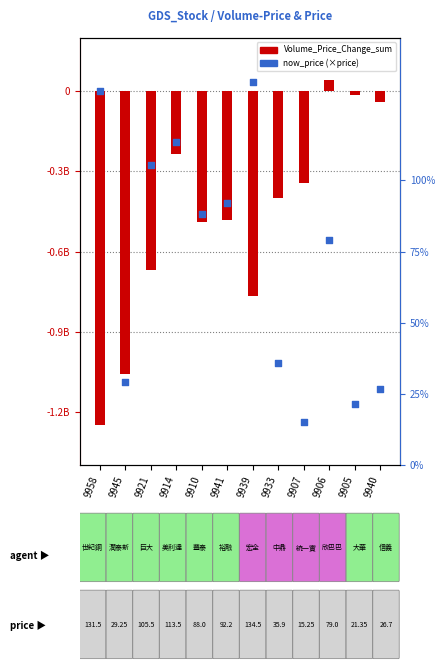

Which series contains the highest Y value?

Volume_Price_Change_sum